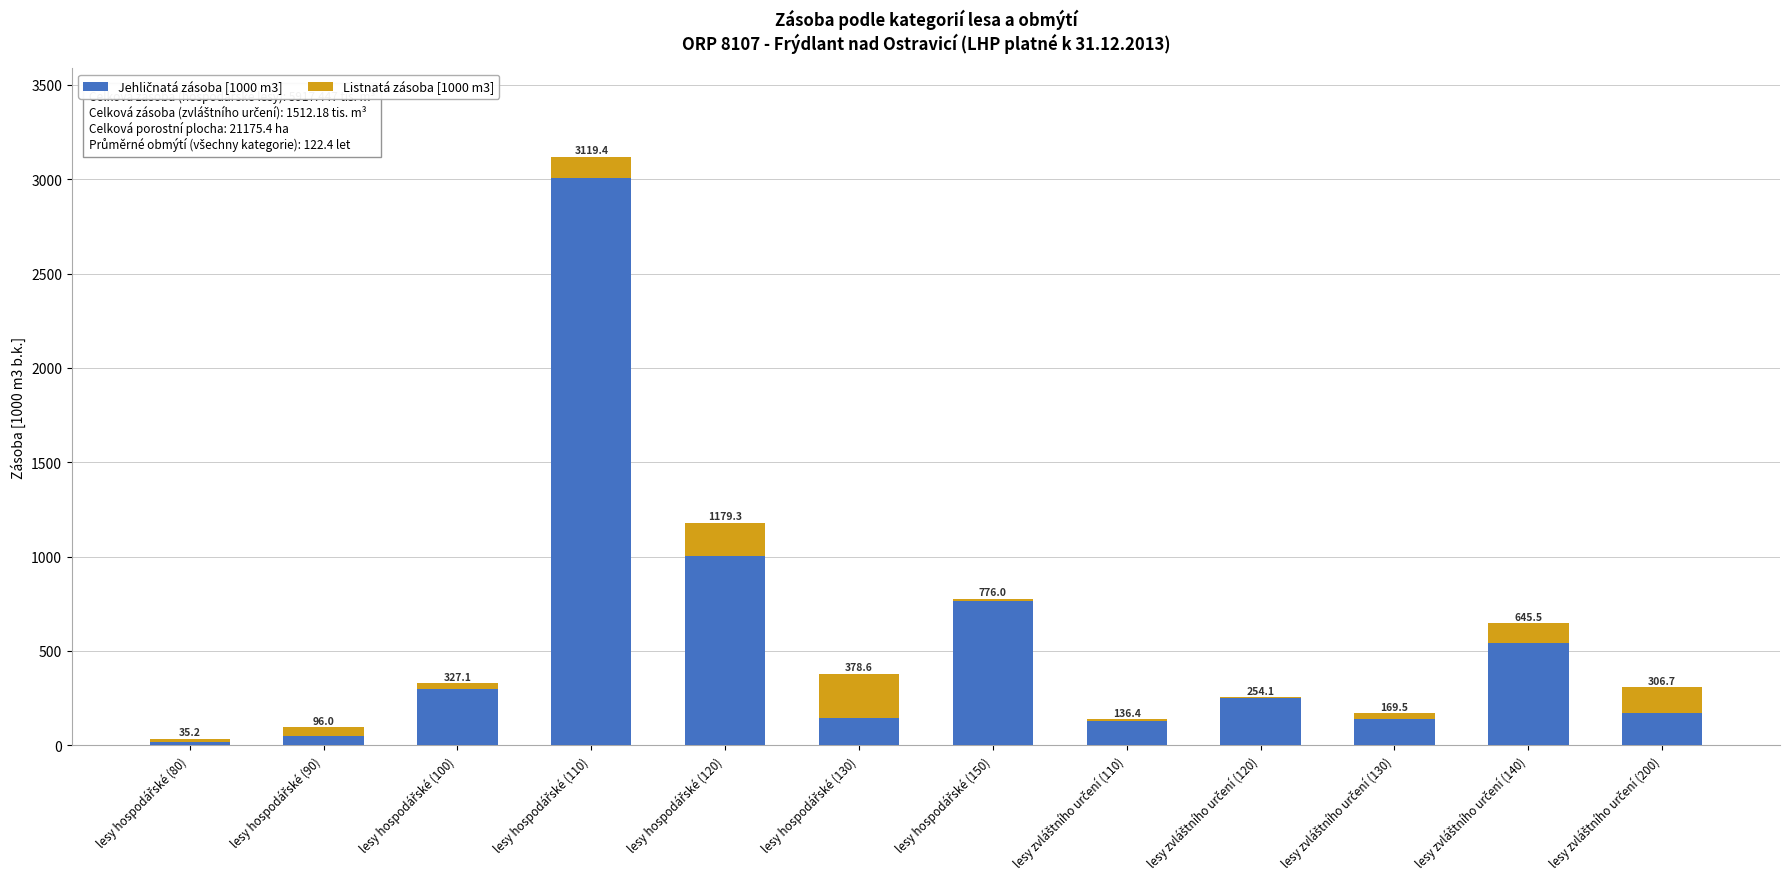

Does the chart contain stacked bars?

Yes